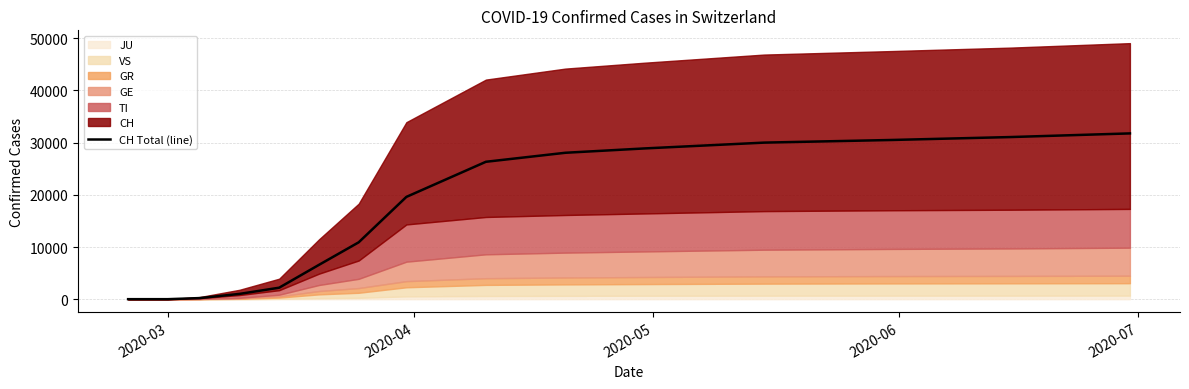

How many lines are shown in the chart?

1